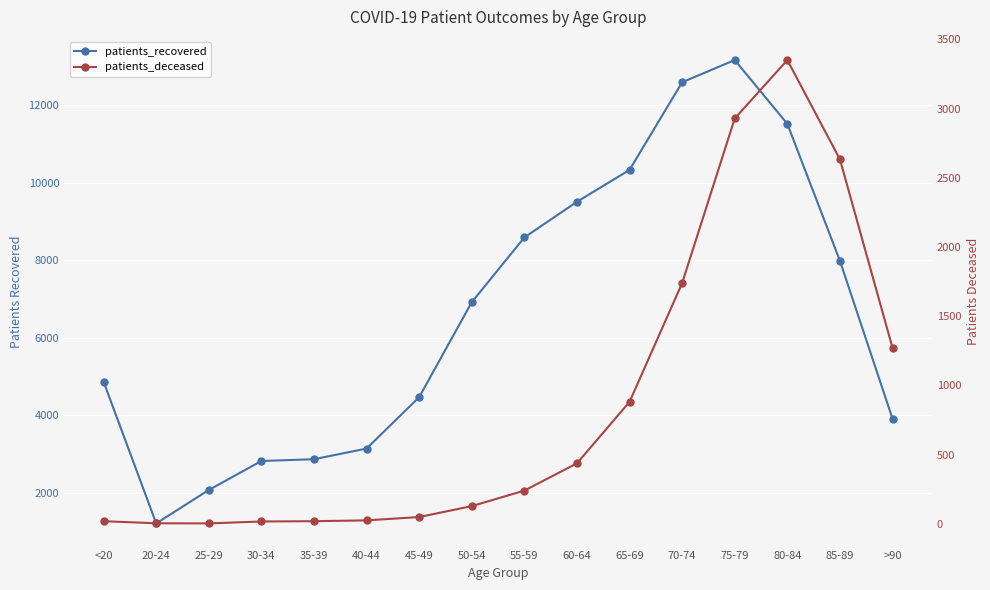

What position from the right is 65-69?

6